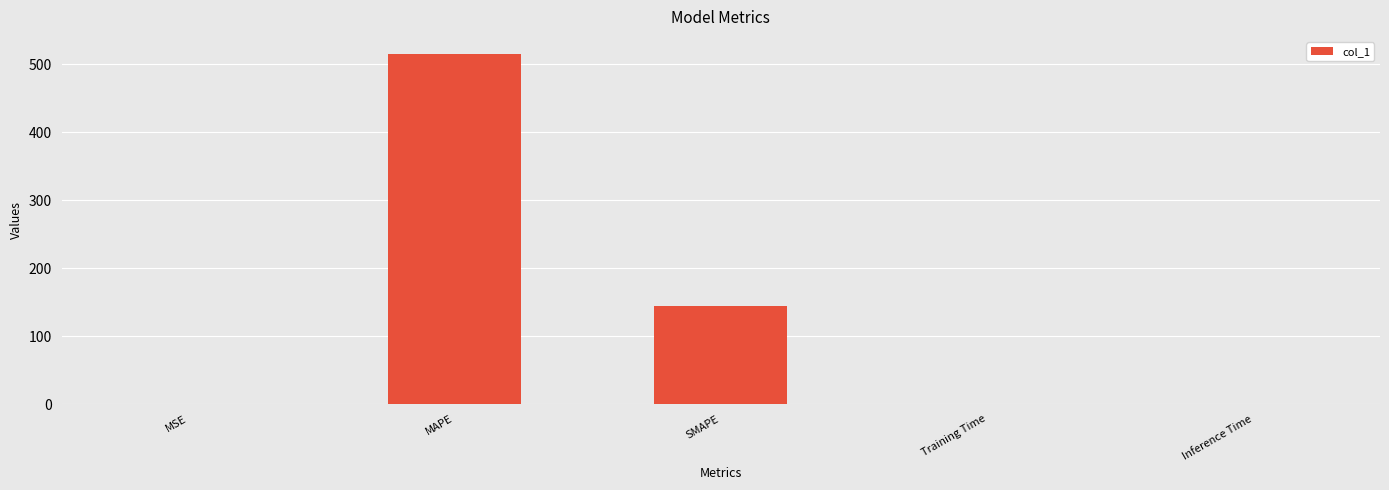

Which category has the highest value across all series?

MAPE